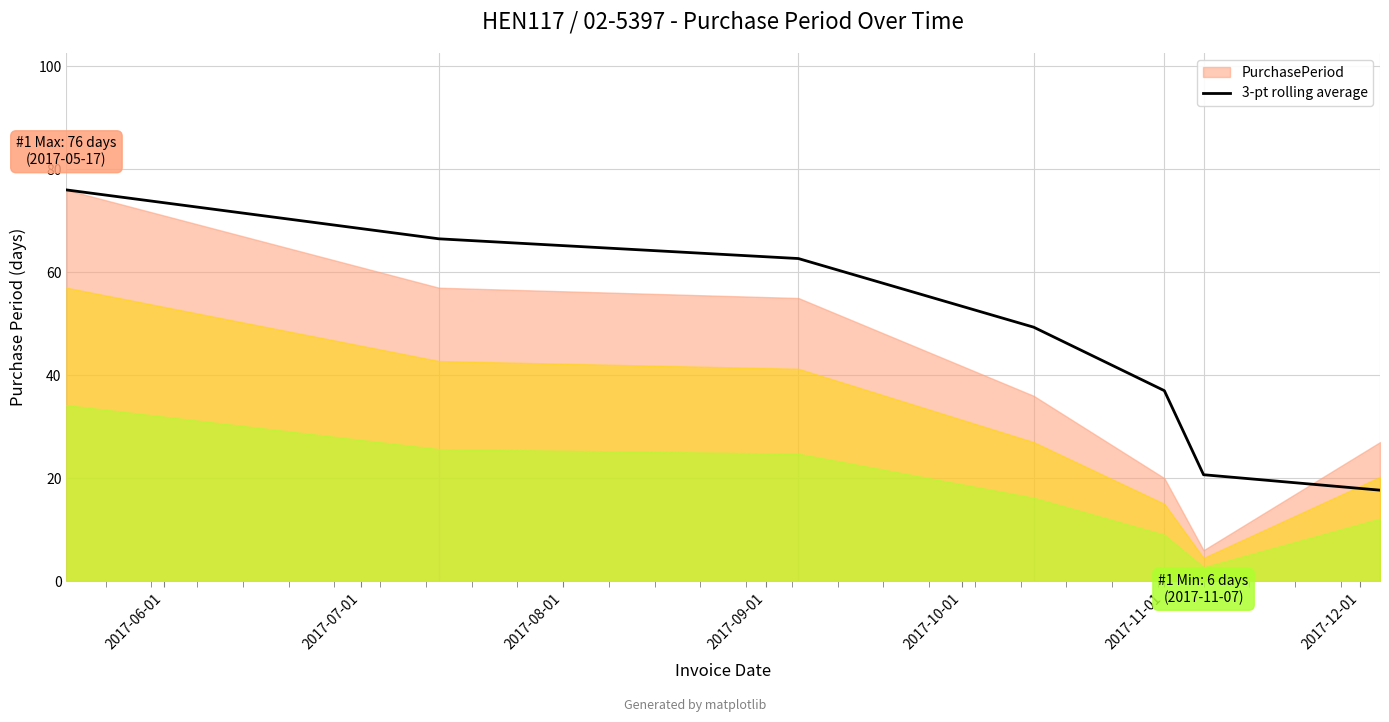

What is the lowest value of the 3-pt rolling average series?

17.7